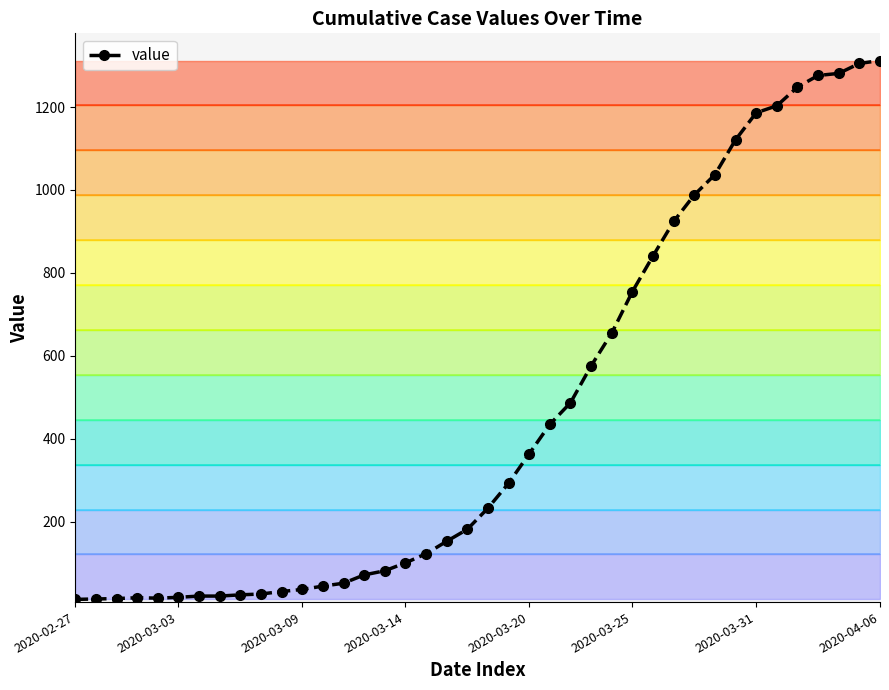

How many points are higher than both their immediate neighbors (excluding endpoints)?

1